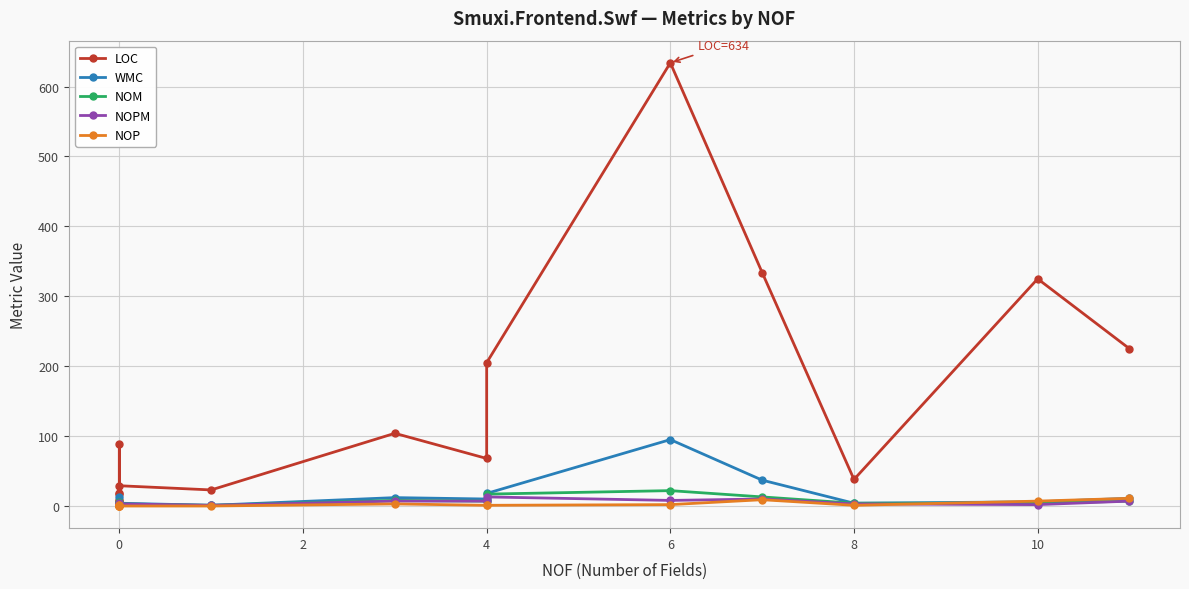

List the series in order of their peak value, highest first.

LOC, WMC, NOM, NOPM, NOP